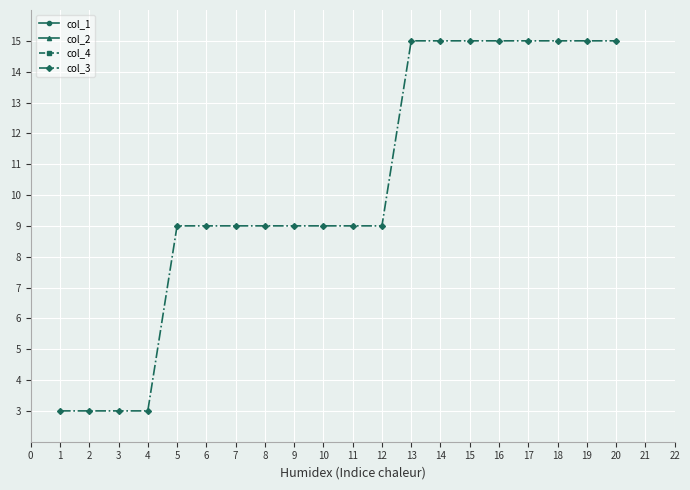

How many col_3 values are between 9 and 15?

16